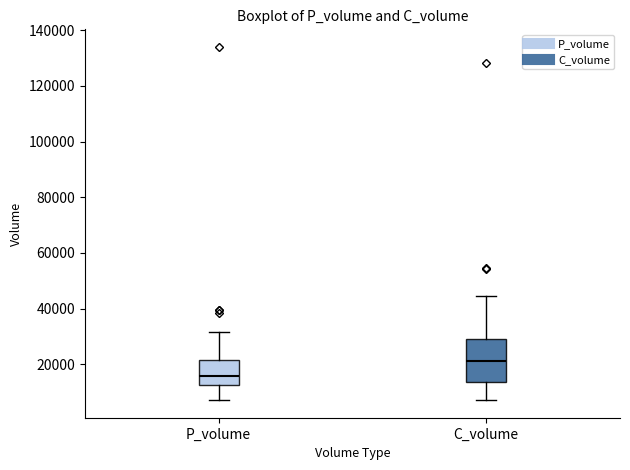

Where is the lower edge of the box for C_volume on the y-axis? The values are not printed on the chart, so give them approximately, as read against the axis.

14000